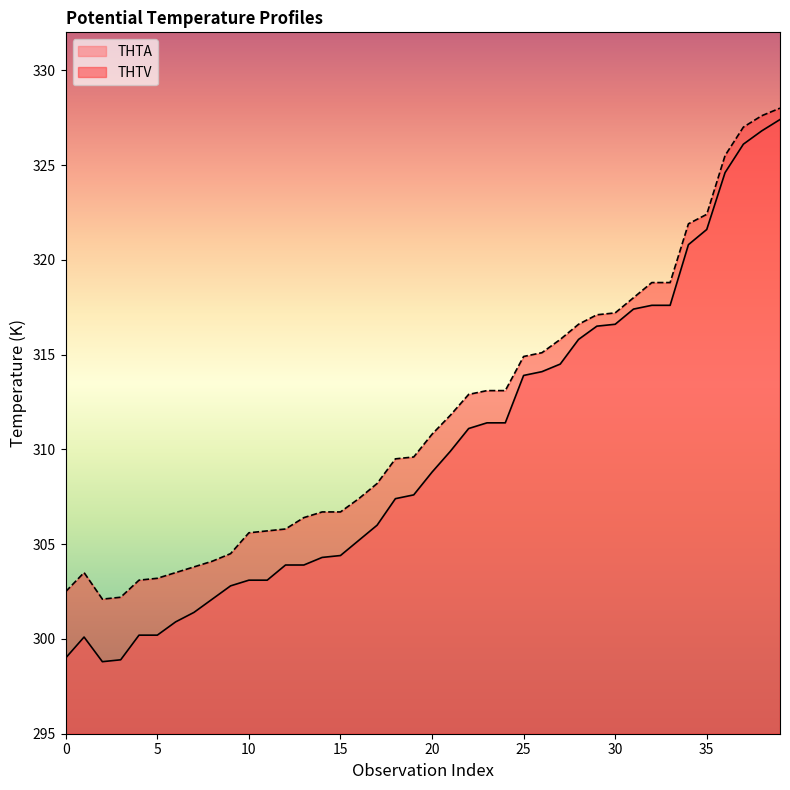

Where is the first local minimum for THTA?

2